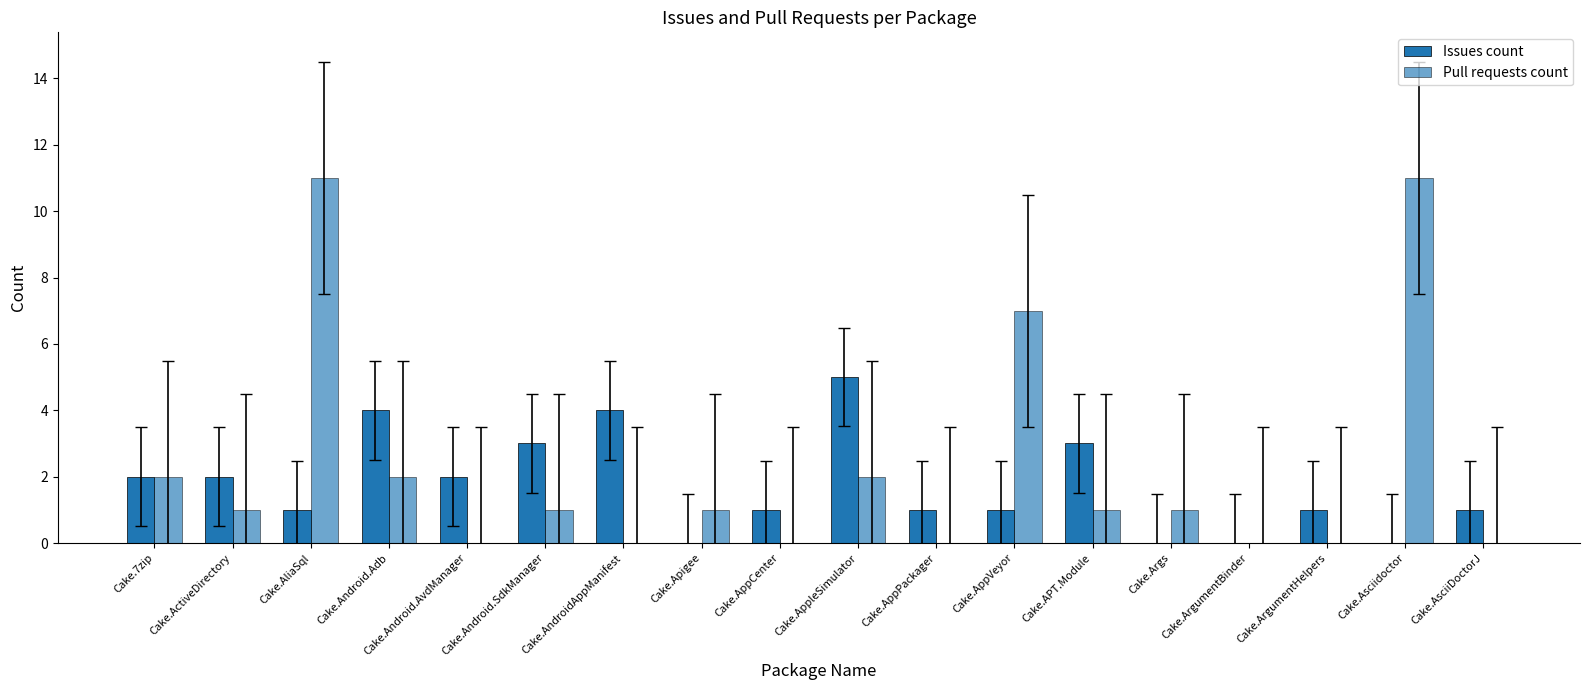

What is the approximate value of Issues count at Cake.7zip?

2